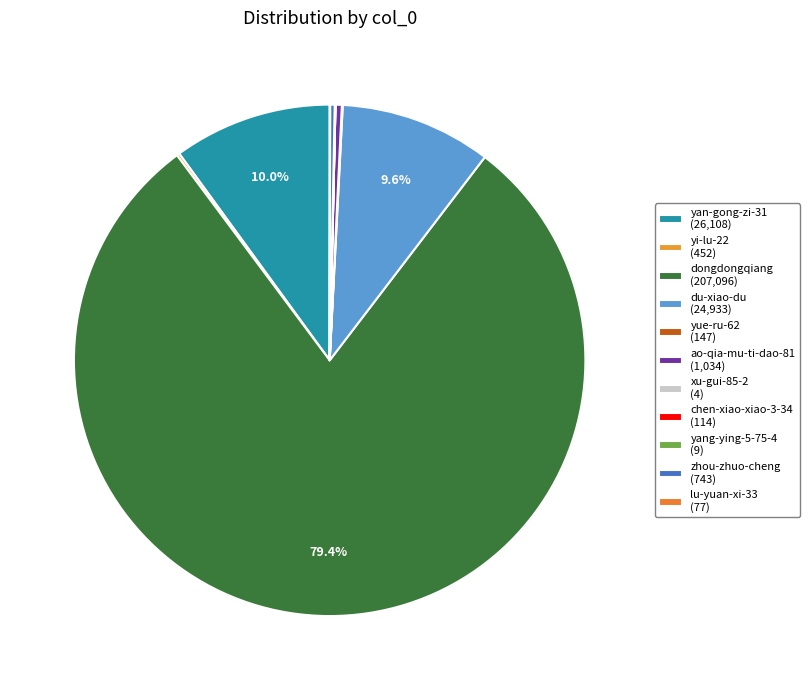

What portion of the pie excludes lu-yuan-xi-33?

100.0%